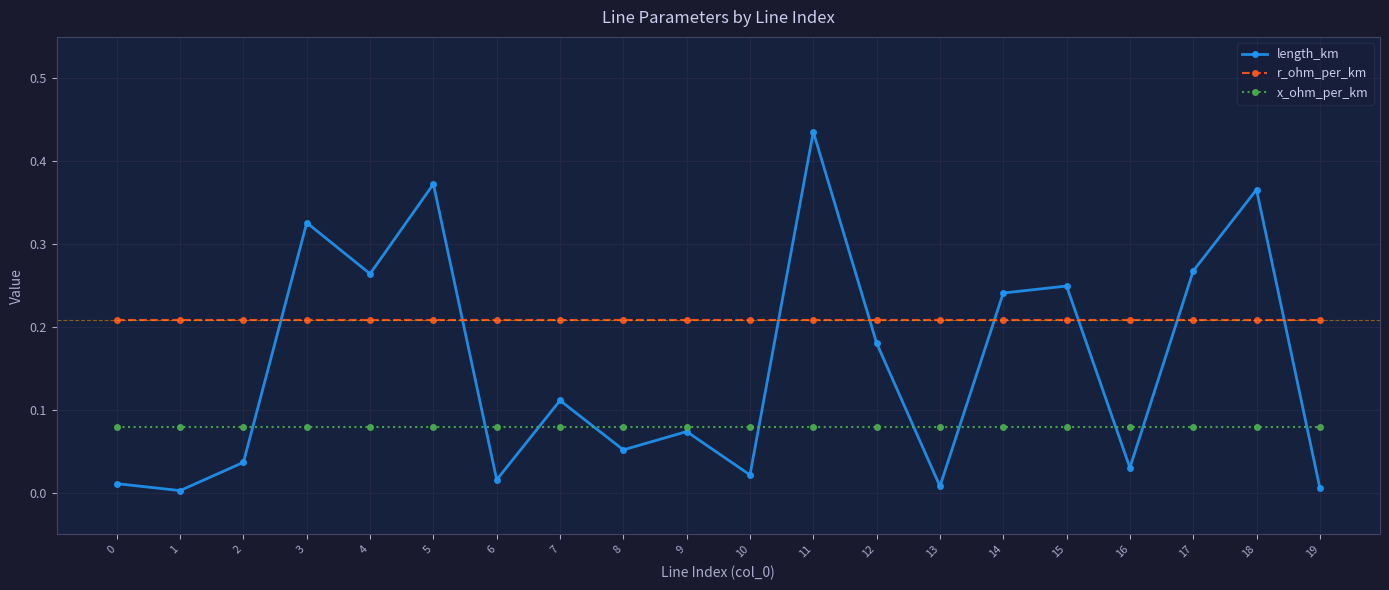

Which series has the widest spread of values?

length_km